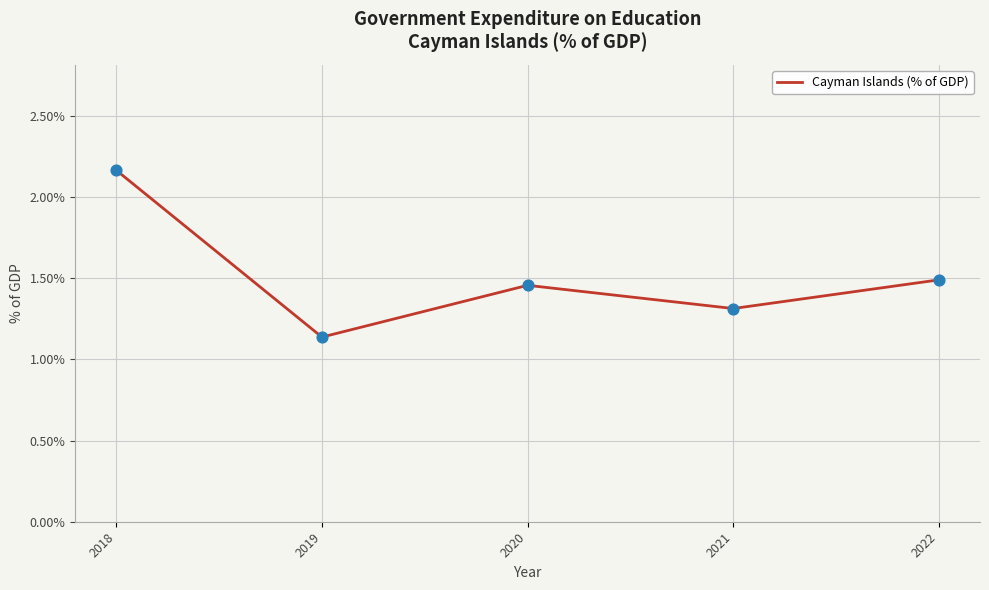

Between 2022 and 2021, which is larger?

2022